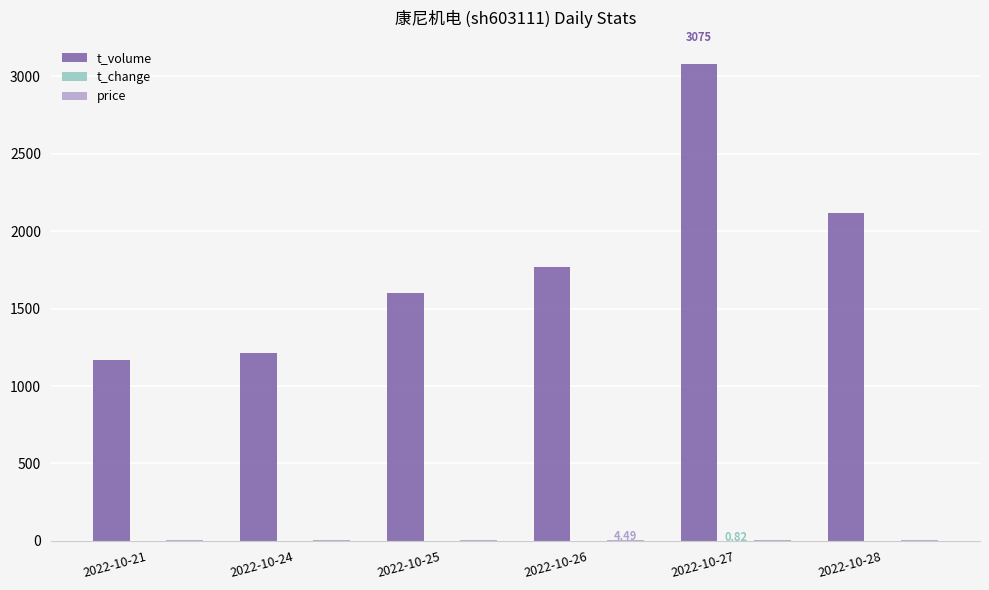

Between 2022-10-25 and 2022-10-27, which series saw the biggest shift?

t_volume